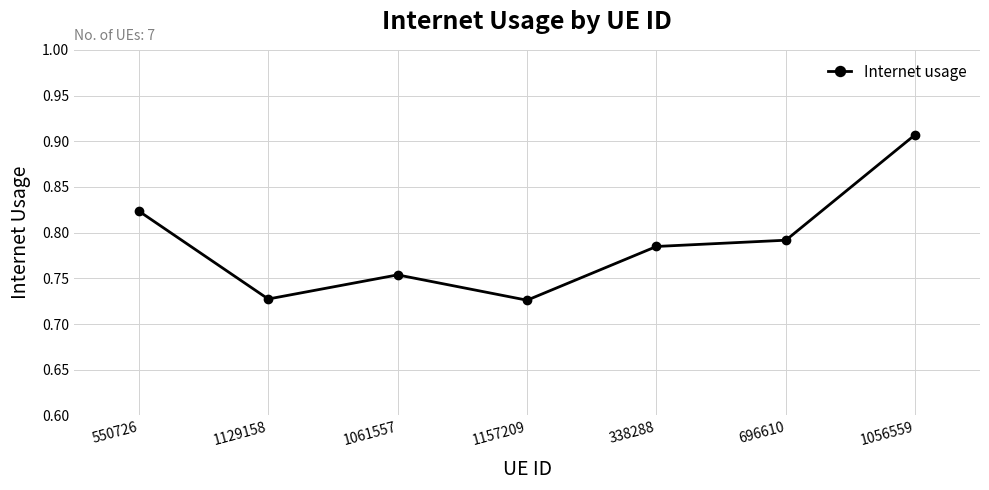

Is it true that the value at 338288 is 0.3?

False